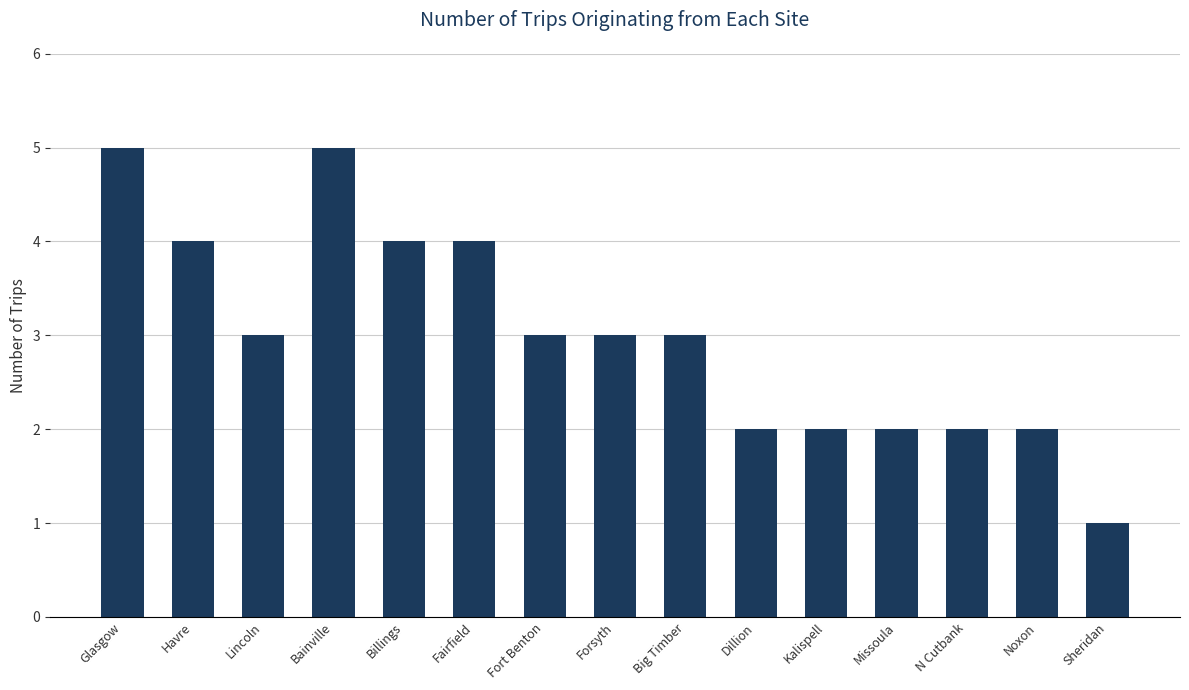

What is the difference between the maximum and second lowest values?

3